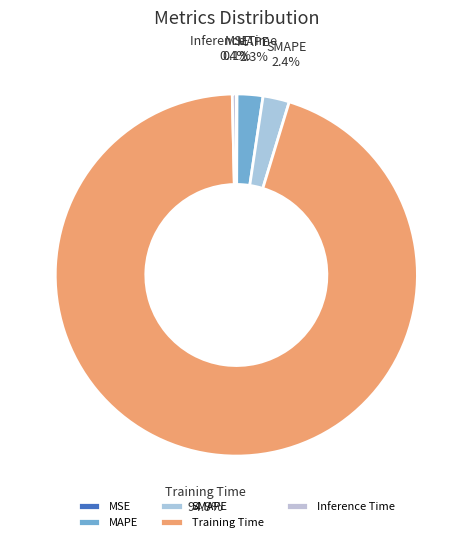

Which category has the biggest portion of the pie?

Training Time